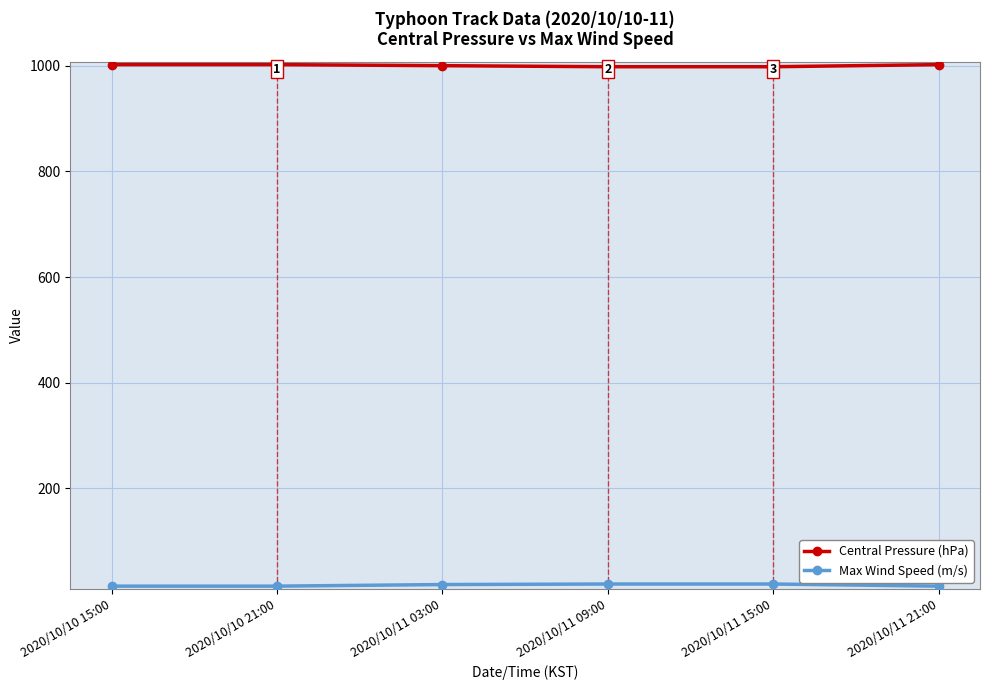

What is the sum of all Central Pressure (hPa) values?

6002